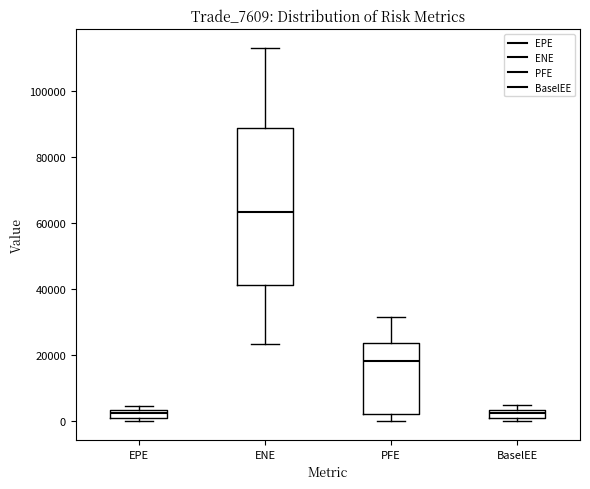

Where is the upper edge of the box for ENE on the y-axis? The values are not printed on the chart, so give them approximately, as read against the axis.

88000